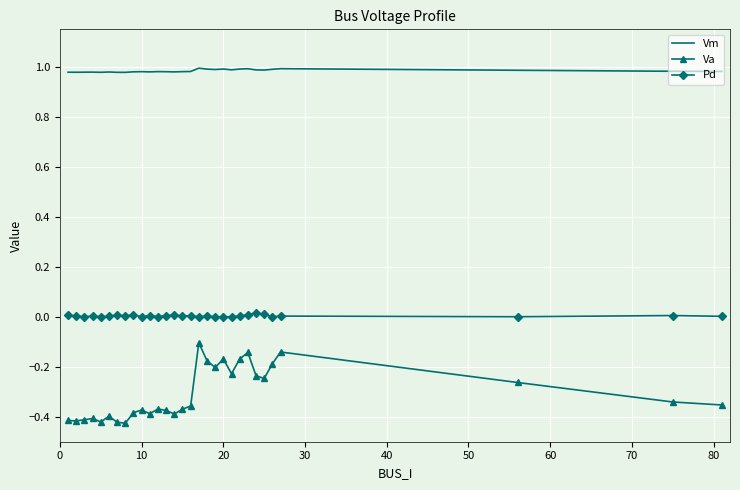

True or false: Va and Vm intersect in this chart.

False